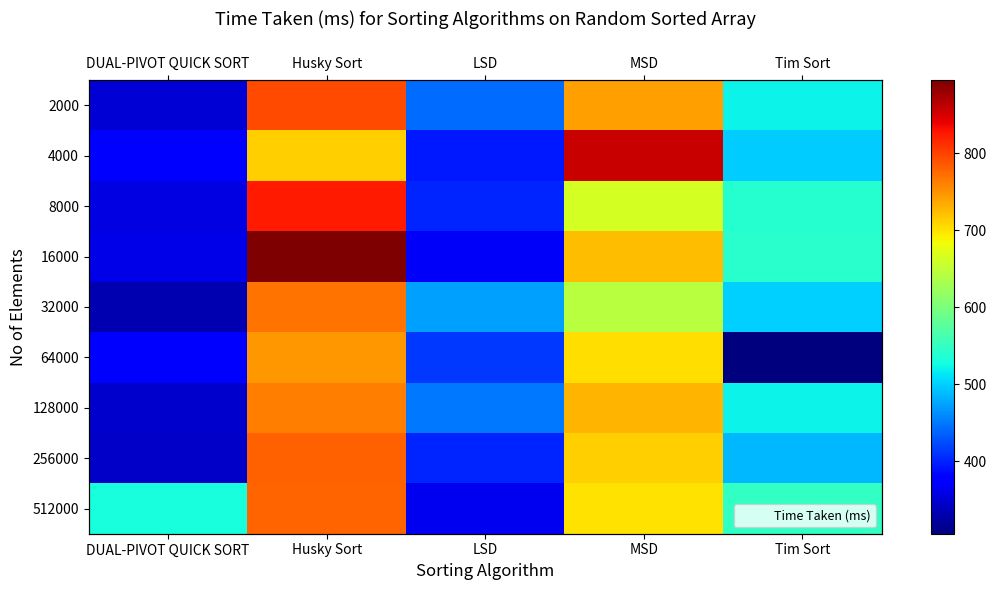

The value of 2000 at MSD is 741. True or false?

True